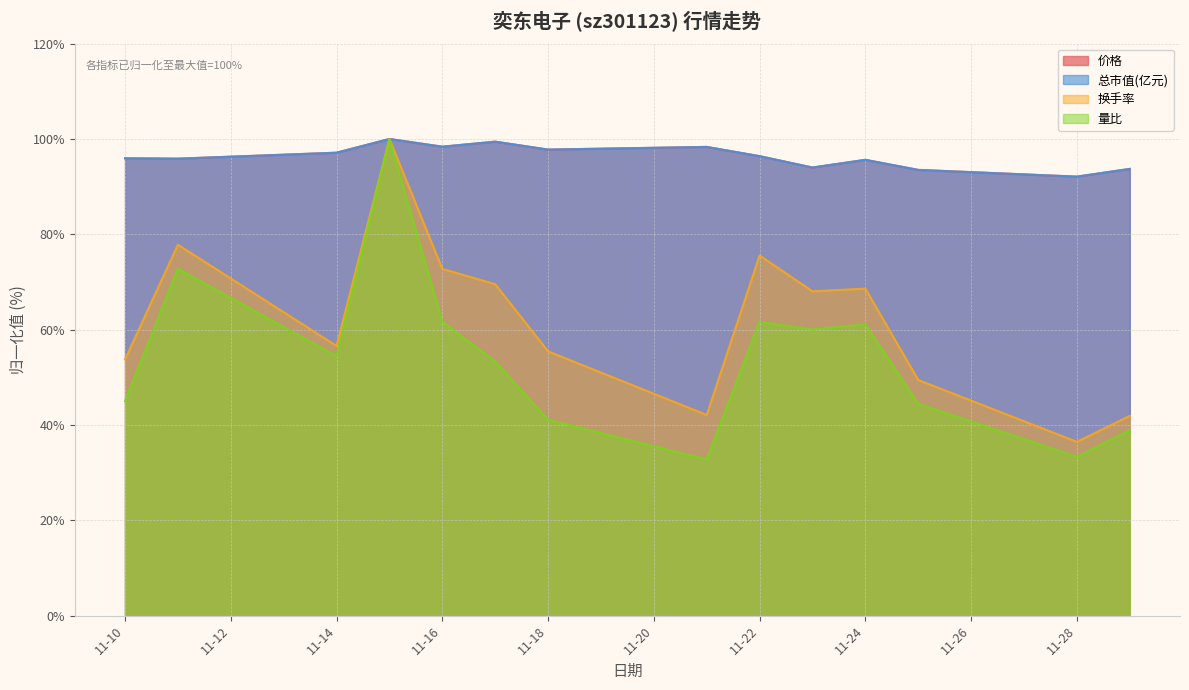

Is the value of 量比 at 11-22 greater than the value of 换手率 at 11-22?

No